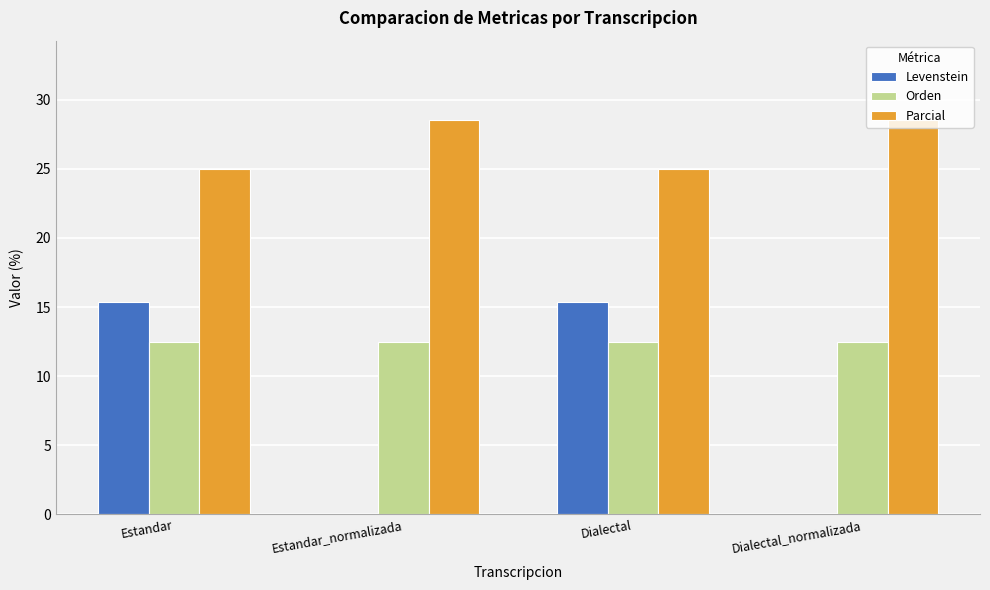

The value of Parcial at Estandar is 16.7. True or false?

False